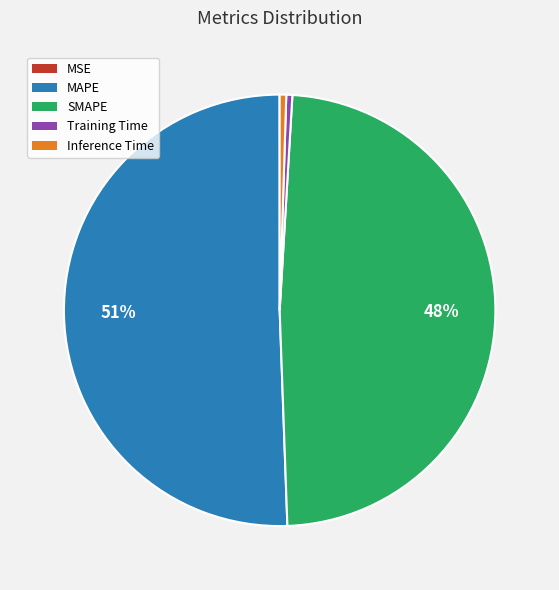

The Inference Time slice represents 0% of the pie. True or false?

True